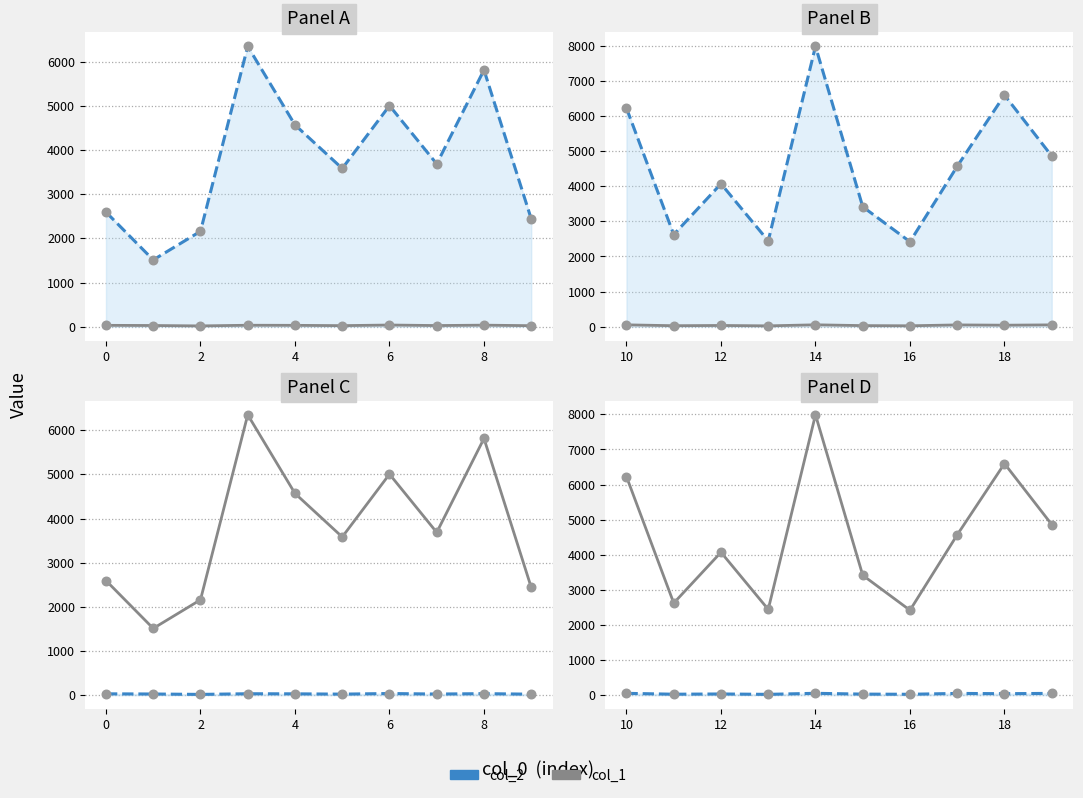

Is the value of col_1 at 8 greater than the value of col_2 at 7?

Yes